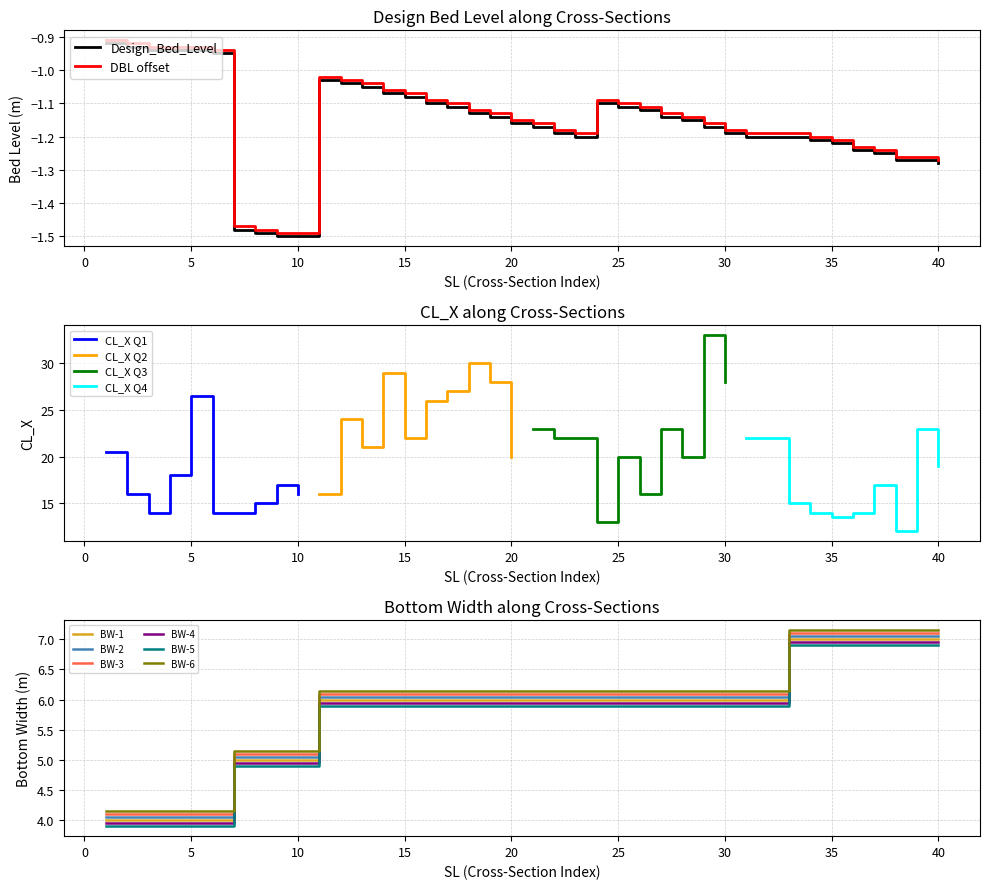

Which category has the highest value in the Bottom_Width series?

33